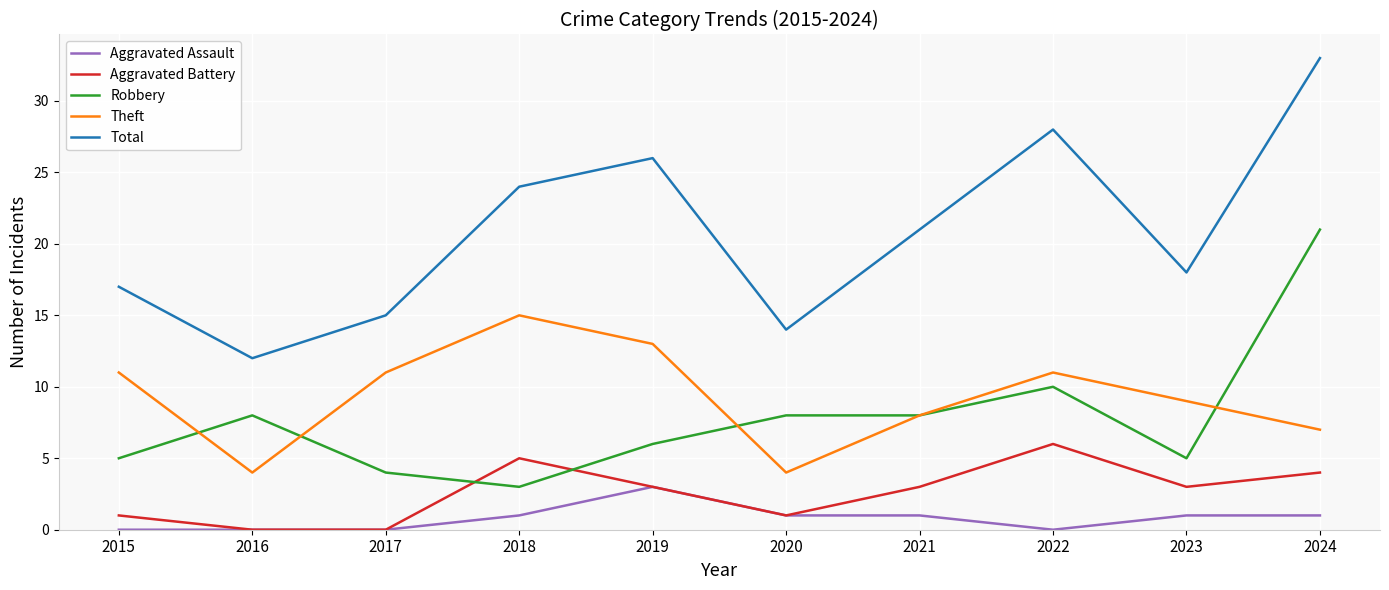

True or false: Aggravated Assault and Theft intersect in this chart.

False